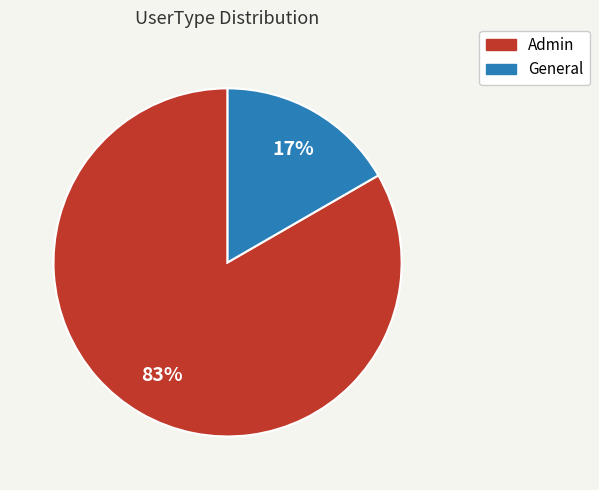

To the nearest percent, what is the average slice percentage?

50%